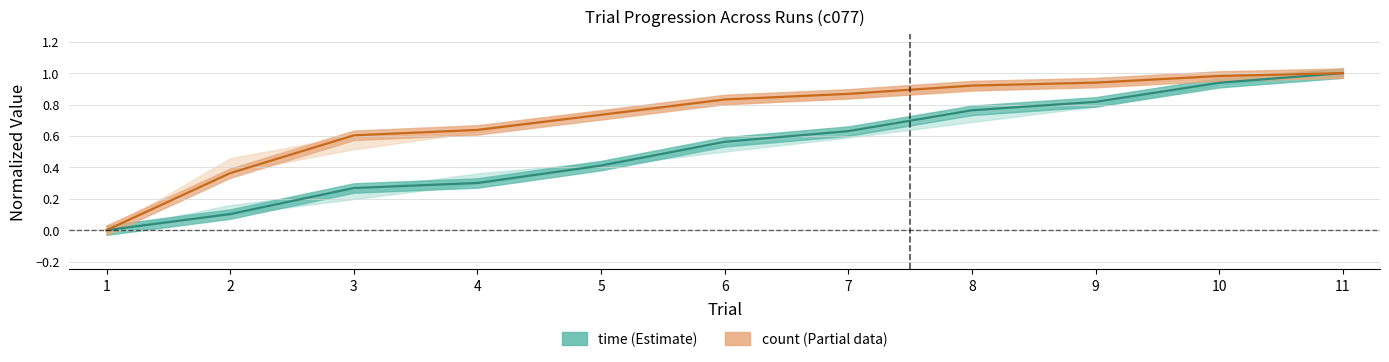

Reading right to left, transcribe all the data shown in this chart.

time (Estimate): 11=1.0	10=0.9	9=0.8	8=0.8	7=0.6	6=0.6	5=0.4	4=0.3	3=0.3	2=0.1	1=0.0
count (Partial): 11=1.0	10=1.0	9=0.9	8=0.9	7=0.9	6=0.8	5=0.7	4=0.6	3=0.6	2=0.4	1=0.0